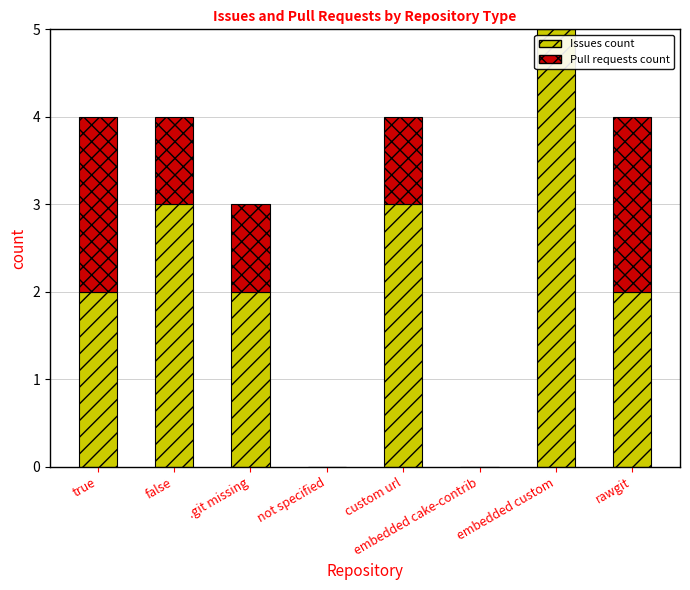

What is the sum of the Issues count values at custom url and not specified?

3